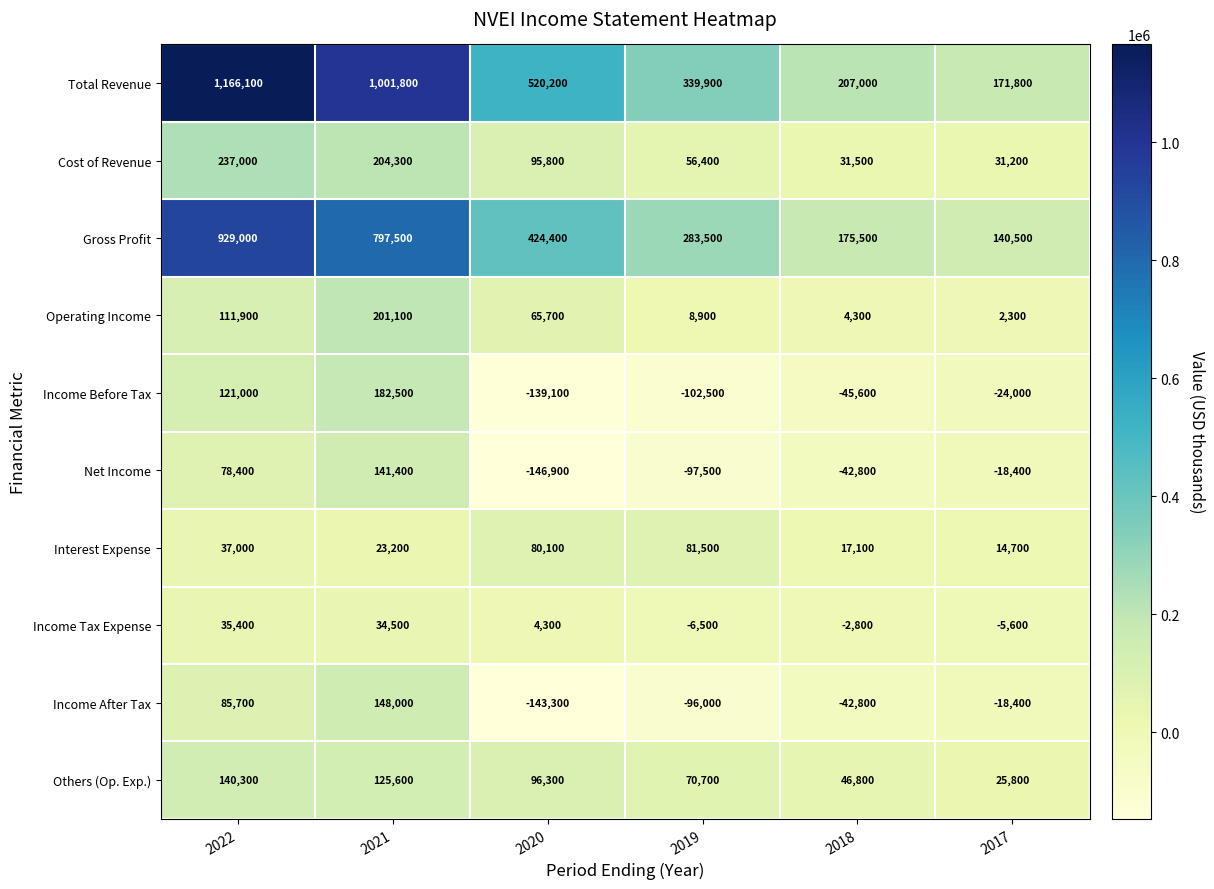

What is the average value of the Operating Income series?

65700